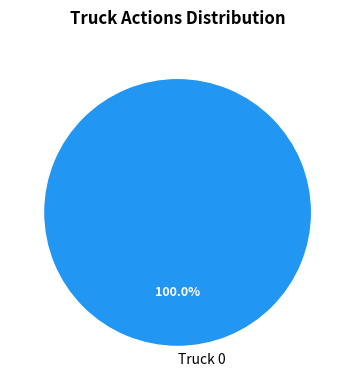

How many segments does this pie chart have?

1